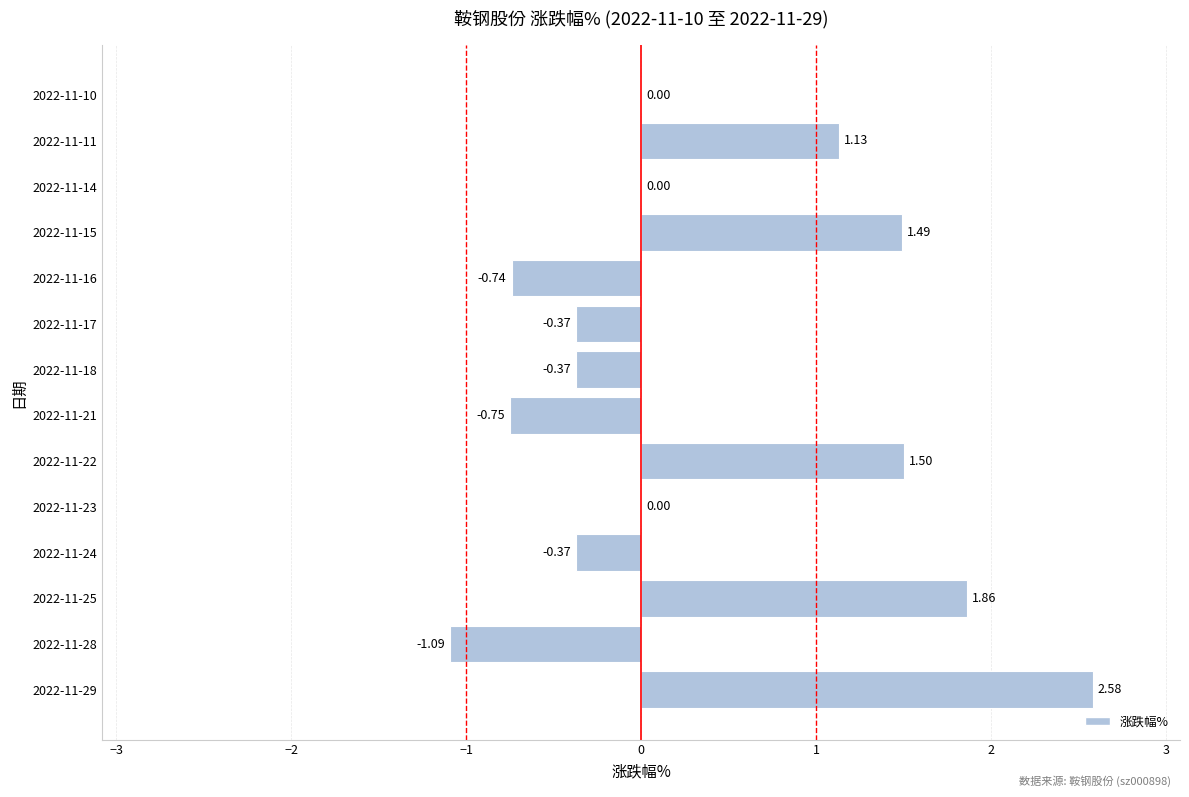

What is the sum of the values at 2022-11-15 and 2022-11-23?

1.5